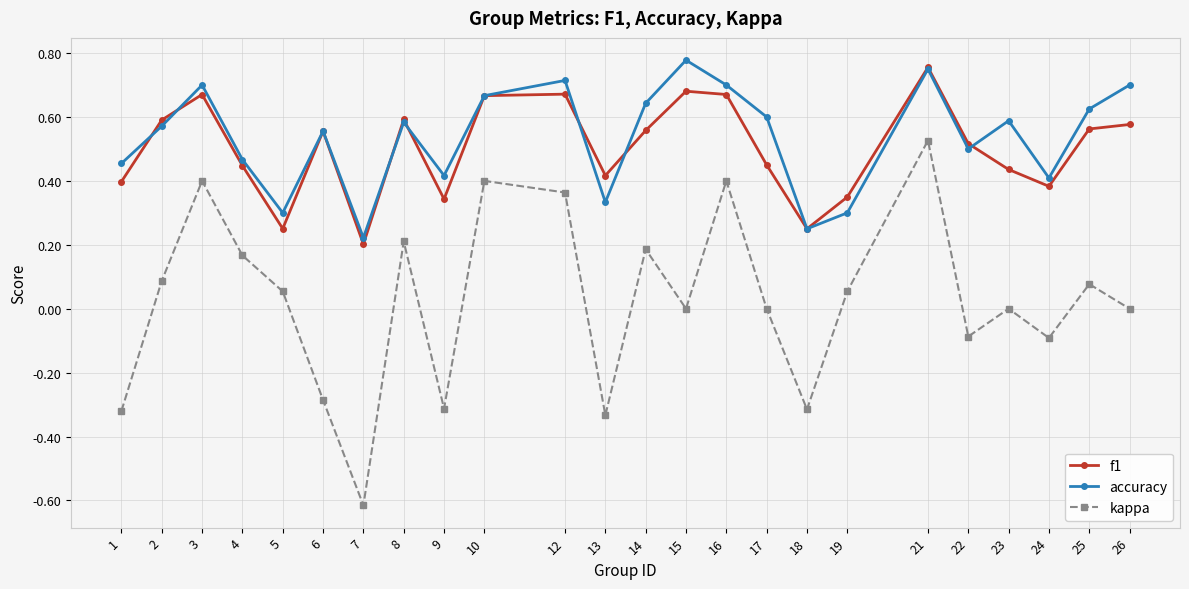

Which series has the largest range (max minus min)?

kappa